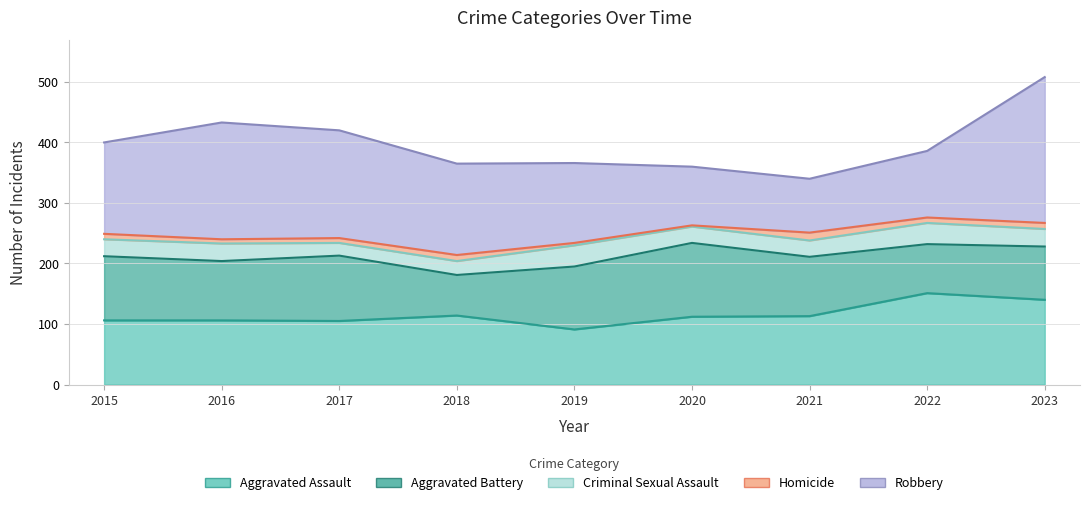

True or false: Robbery and Homicide cross at least once.

False